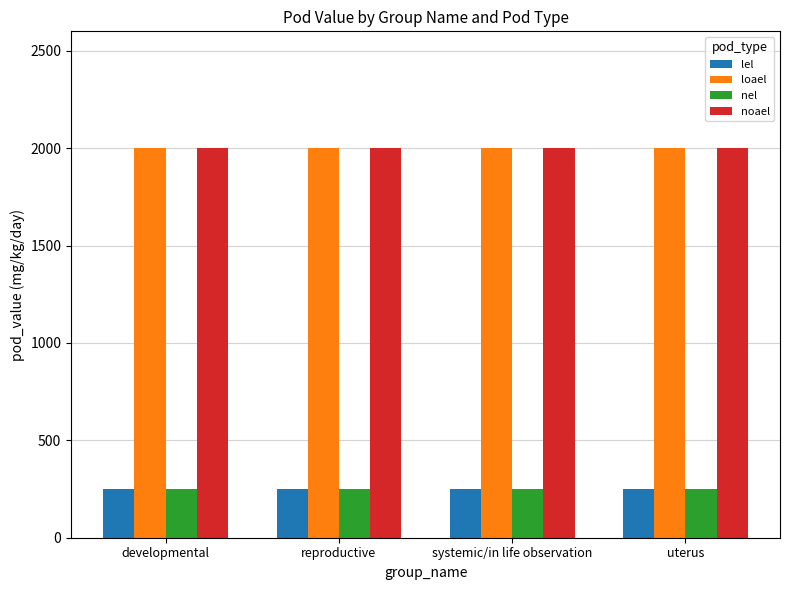

At how many categories does at least one series exceed 531?

4